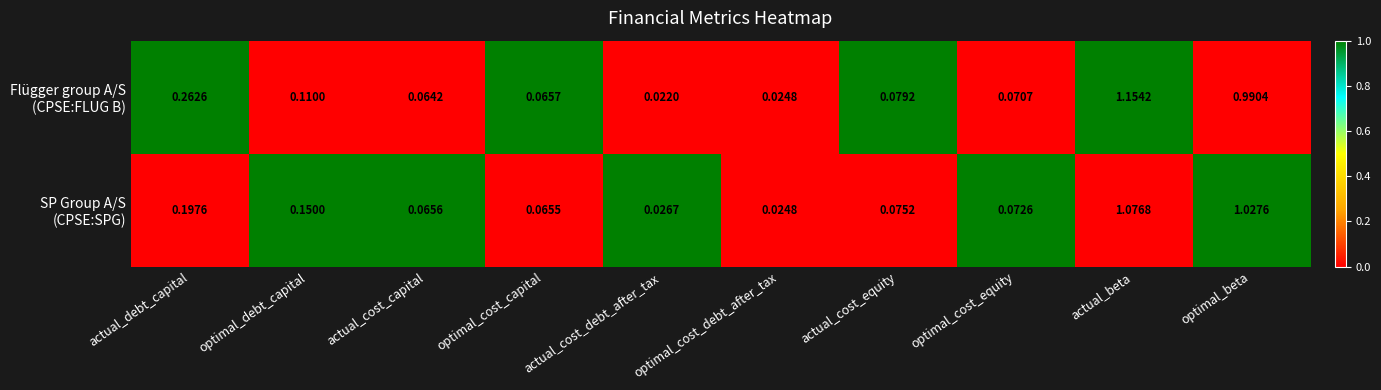

At which category does the chart reach its peak across all series?

actual_beta